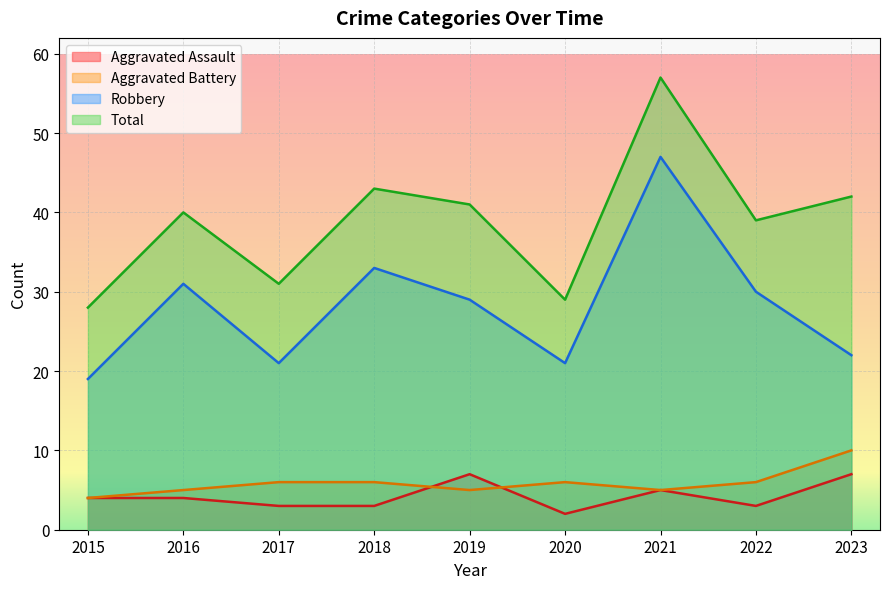

Reading left to right, what are all the values shown in this chart?

Aggravated Assault: 4	4	3	3	7	2	5	3	7
Aggravated Battery: 4	5	6	6	5	6	5	6	10
Robbery: 19	31	21	33	29	21	47	30	22
Total: 28	40	31	43	41	29	57	39	42